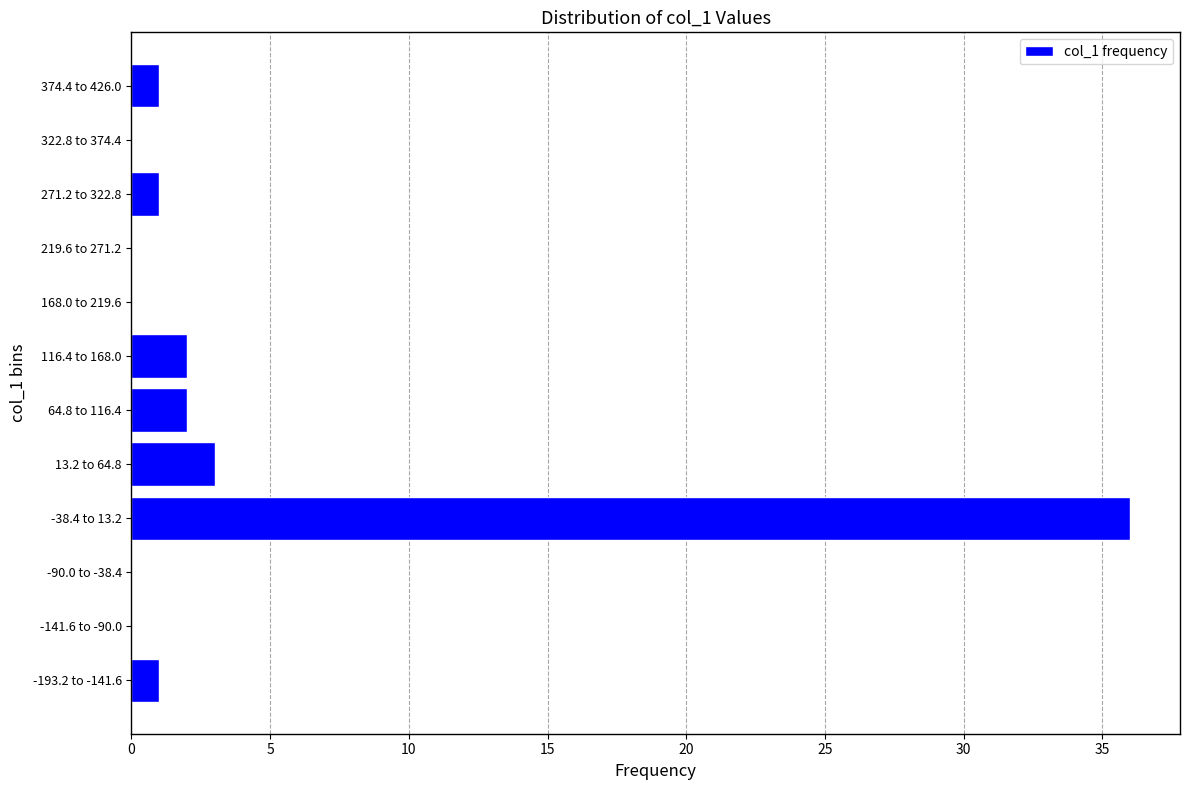

Reading top to bottom, list all the values displayed in this chart.

374.4 to 426.0=1	322.8 to 374.4=0	271.2 to 322.8=1	219.6 to 271.2=0	168.0 to 219.6=0	116.4 to 168.0=2	64.8 to 116.4=2	13.2 to 64.8=3	-38.4 to 13.2=36	-90.0 to -38.4=0	-141.6 to -90.0=0	-193.2 to -141.6=1